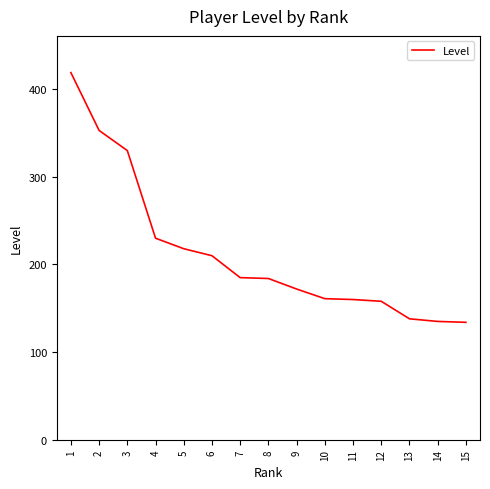

Is it true that the value at 15 is 194?

False